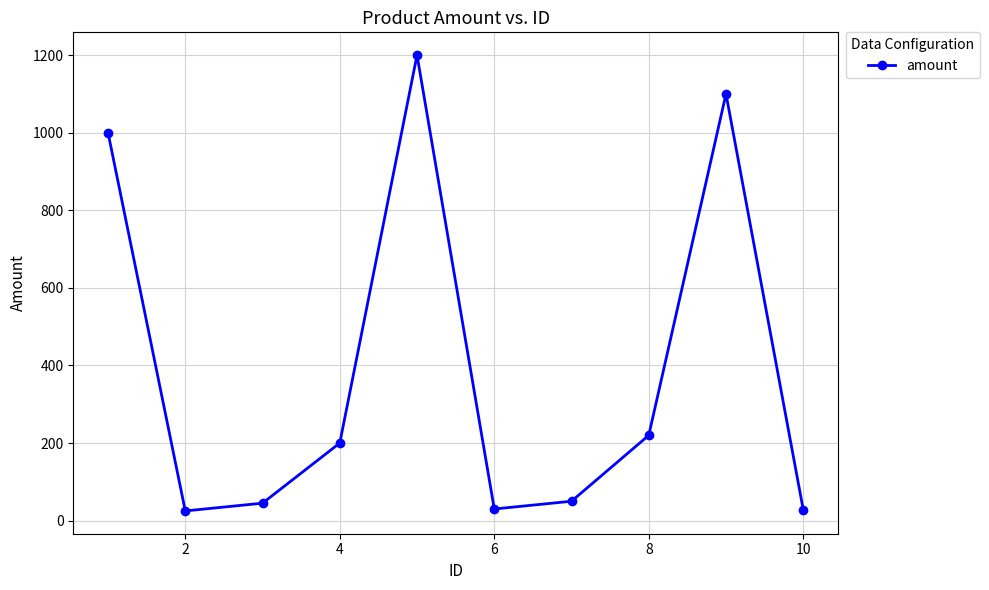

What is the average value?

390